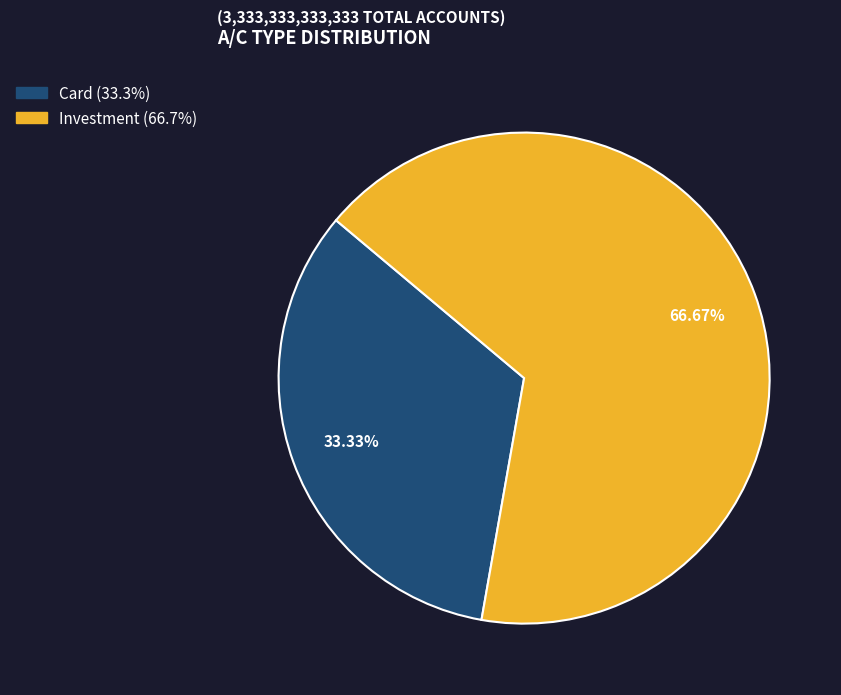

What is the ratio of the value at Card to the value at Investment?

0.5